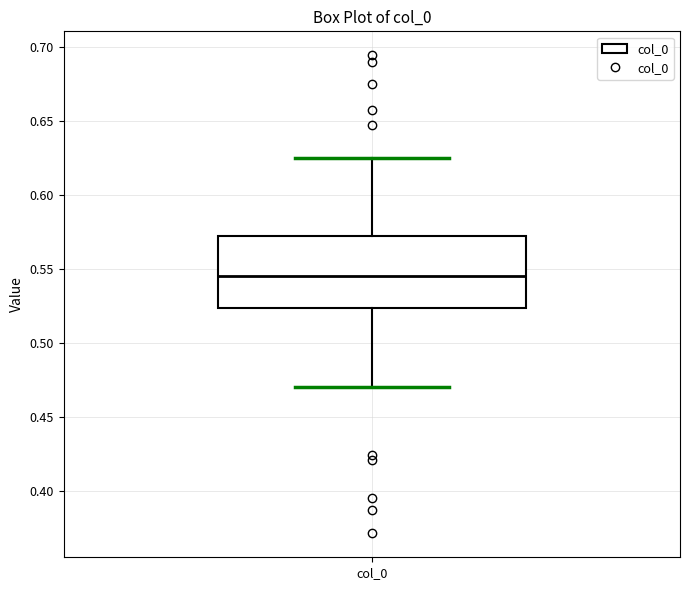

Read this box plot against the y-axis: the position of the median line, the range covered by the box, and the ends of both whiskers. The values are not printed on the chart, so give them approximately, as read against the axis.

median 0.545, box 0.525 to 0.575, whiskers 0.470 to 0.625